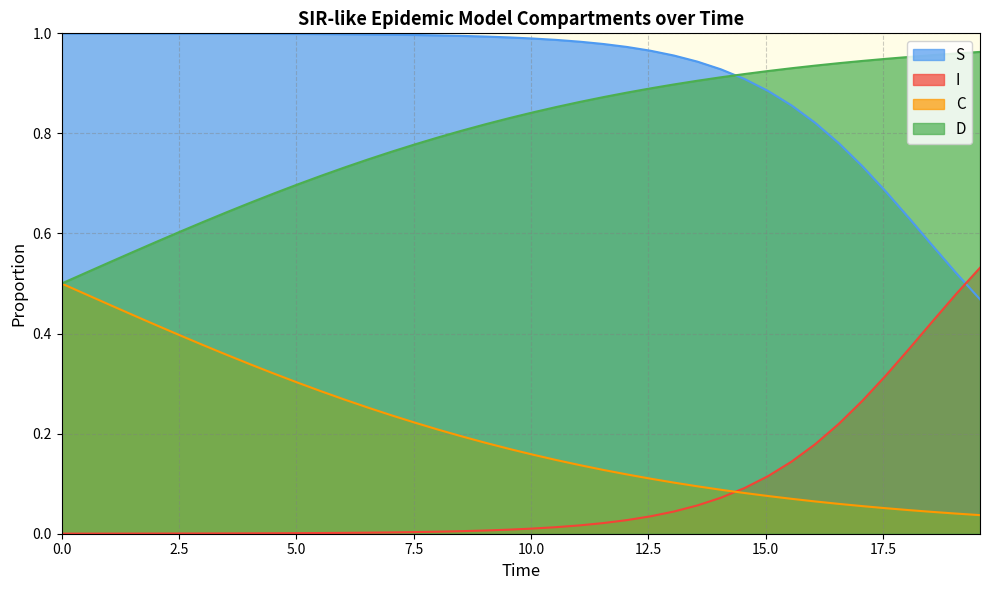

Which series has the largest total across all categories?

S